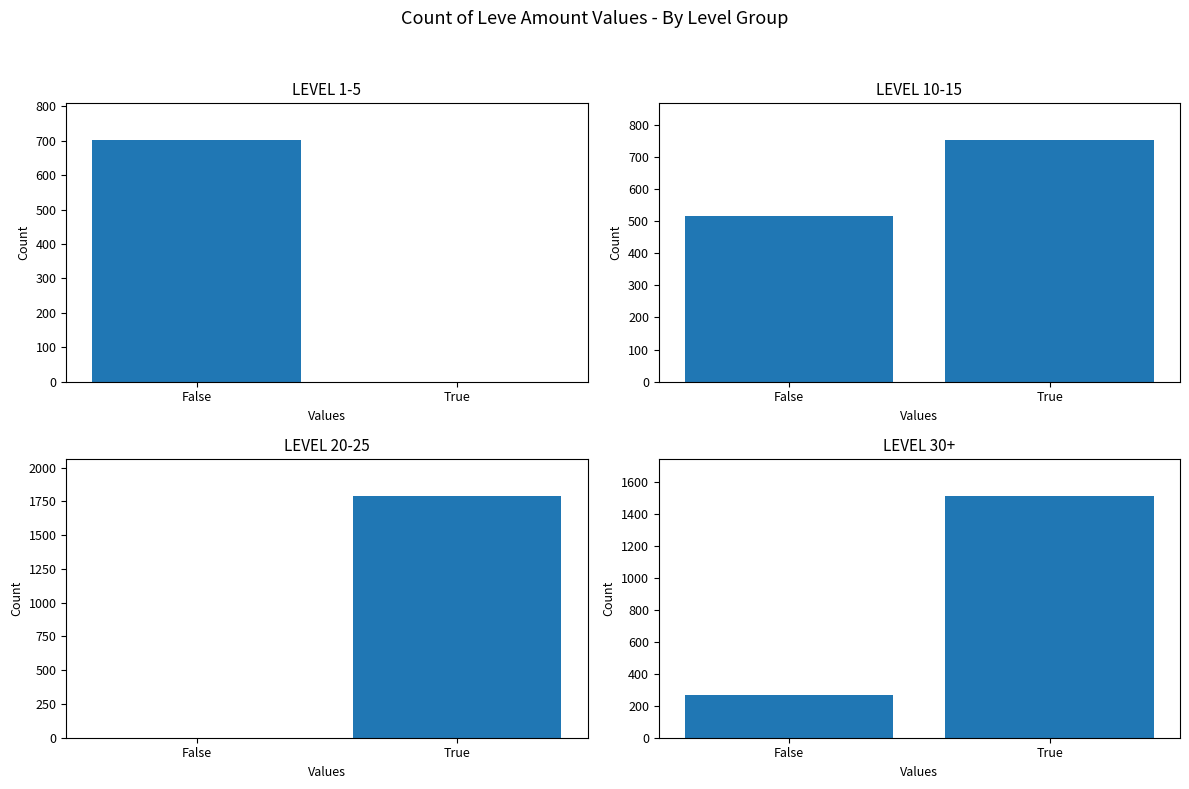

Which series has the largest range (max minus min)?

Level 20-25